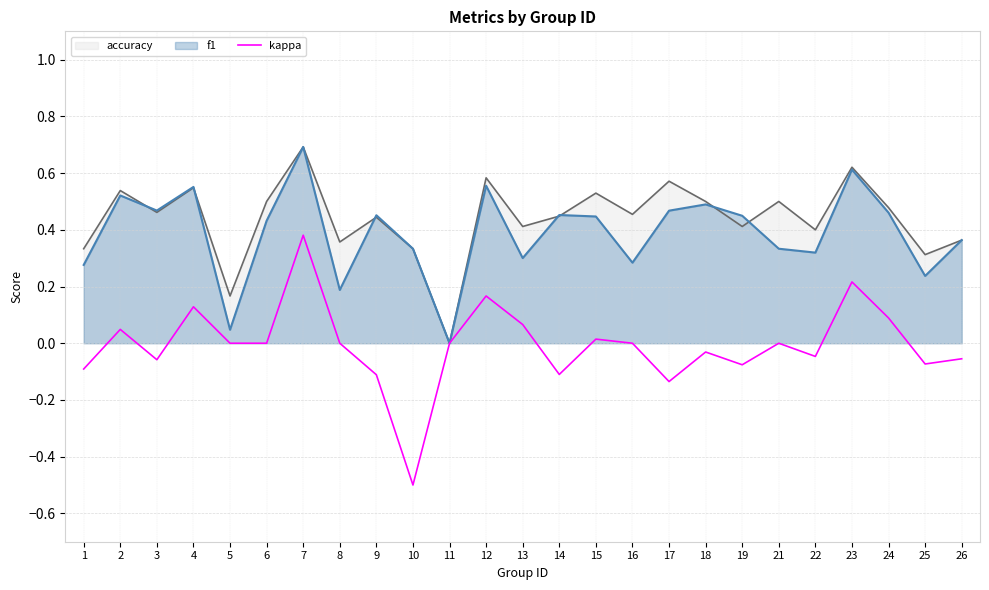

Where is the first local maximum?

2